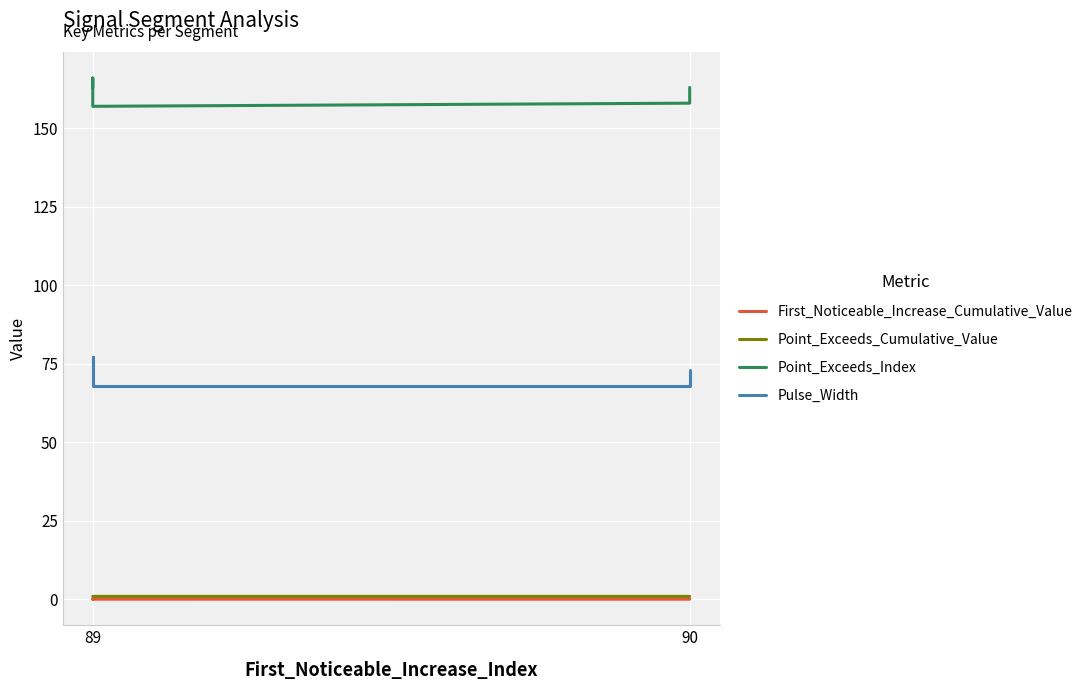

Reading left to right, extract all data points from this chart.

First_Noticeable_Increase_Cumulative_Value: 0.0	0.0	0.0	0.0	0.0
Point_Exceeds_Cumulative_Value: 0.9	0.9	0.9	0.9	0.9
Point_Exceeds_Index: 163.0	158.0	157.0	166.0	163.0
Pulse_Width: 73.0	68.0	68.0	77.0	74.0